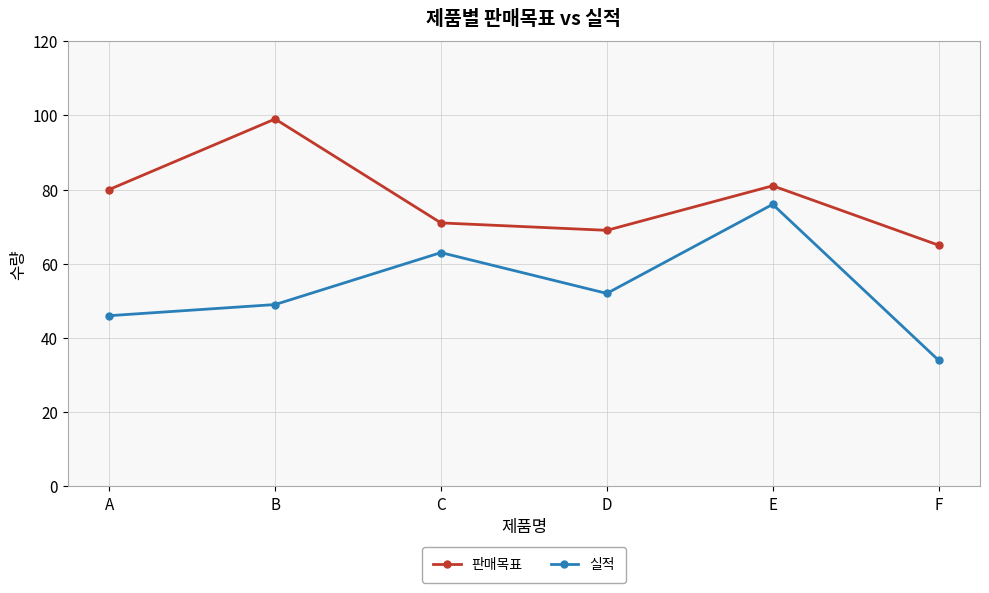

Does the chart display data point markers on the line(s)?

Yes